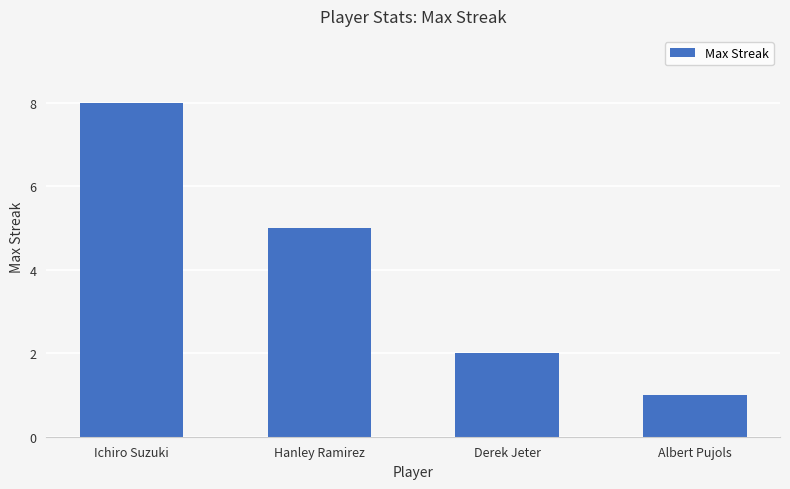

What position from the right is Ichiro Suzuki?

4